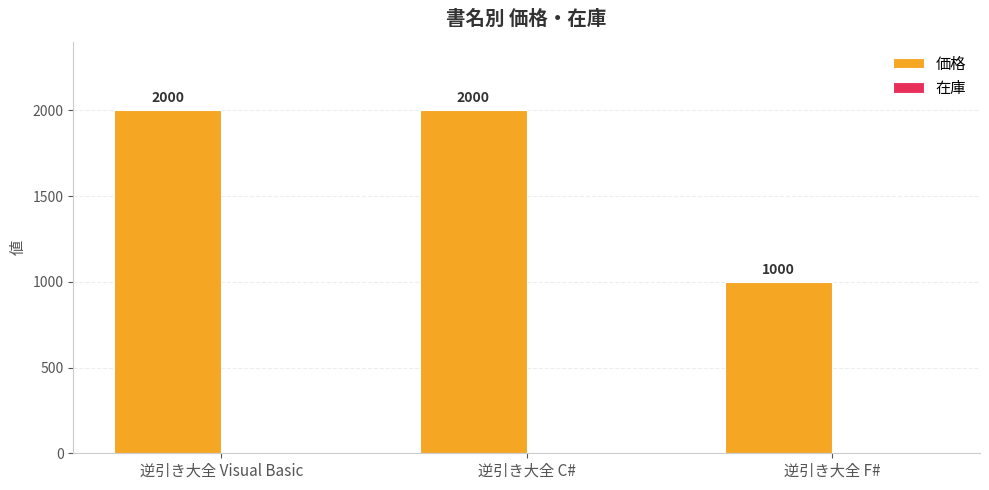

What is the label of the 1st bar from the right?

逆引き大全 F#